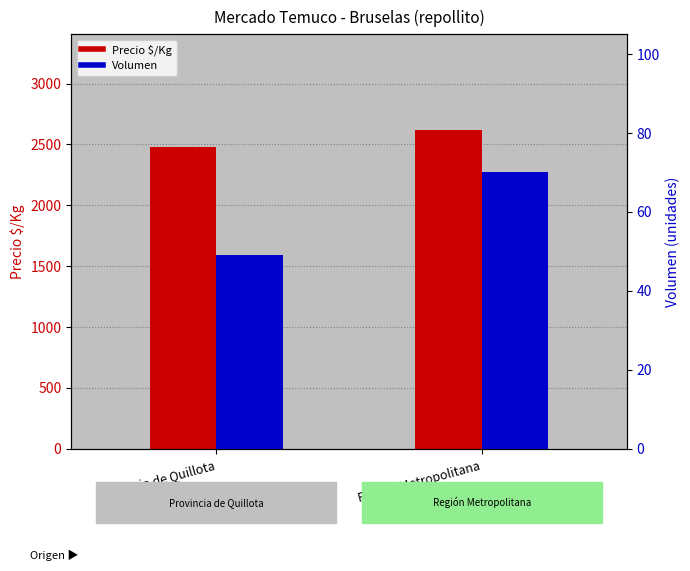

At Región Metropolitana, list the series in order from largest to smallest.

Precio $/Kg, Volumen